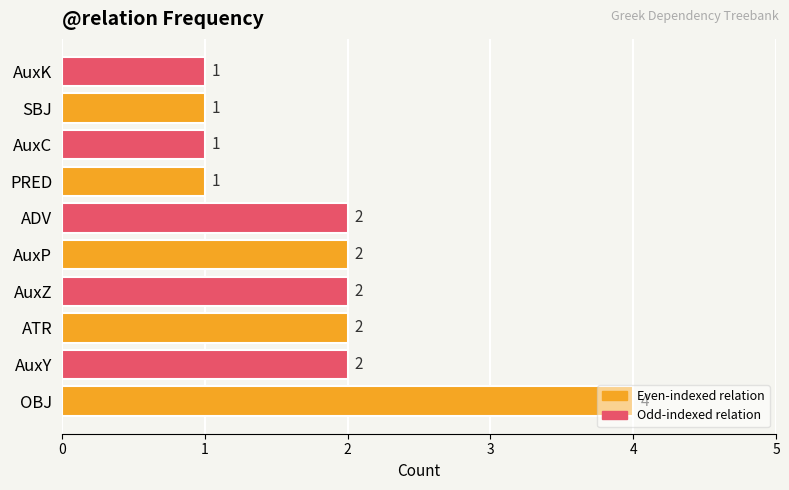

Which has a higher value, ADV or OBJ?

OBJ